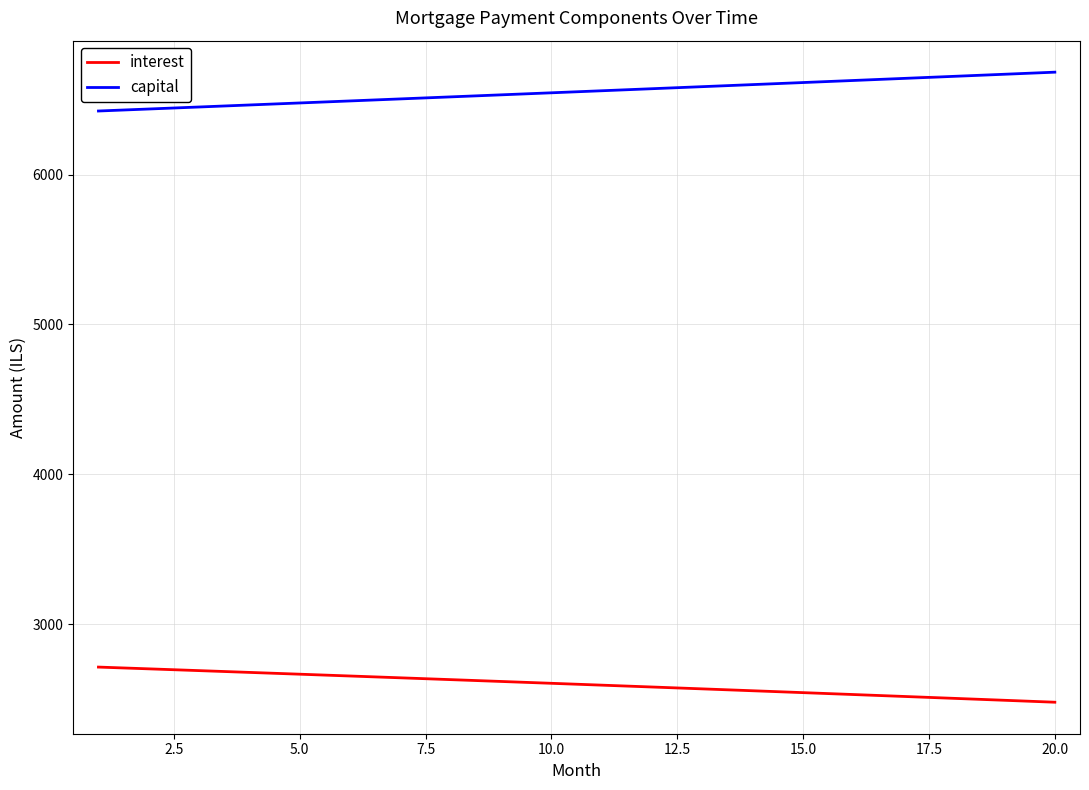

Which series has the largest total across all categories?

capital